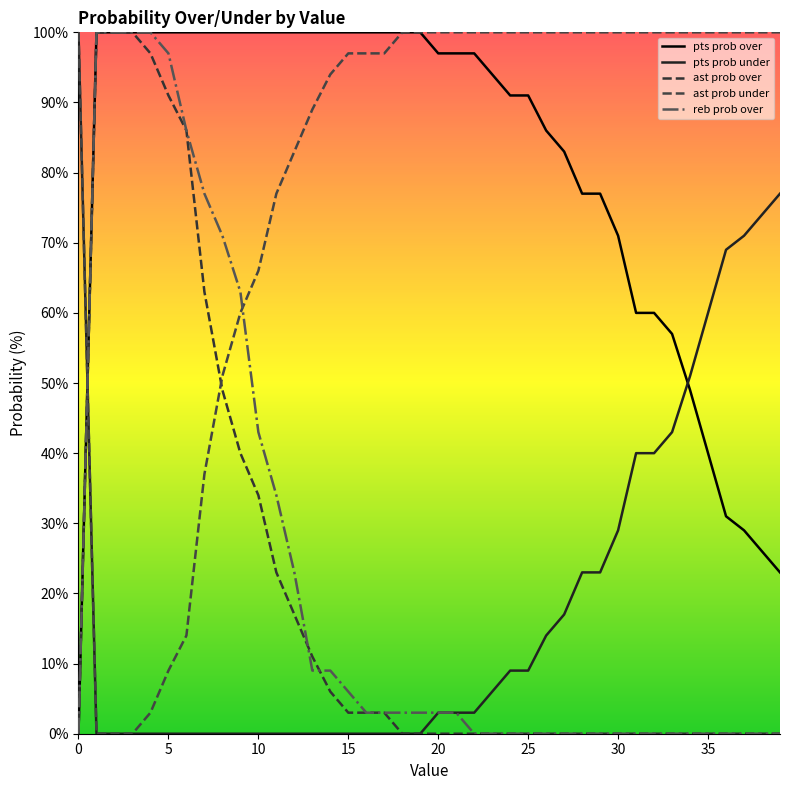

Reading left to right, what are all the values shown in this chart?

pts prob over: 0	100	100	100	100	100	100	100	100	100	100	100	100	100	100	100	100	100	100	100	97	97	97	94	91	91	86	83	77	77	71	60	60	57	49	40	31	29	26	23
pts prob under: 100	0	0	0	0	0	0	0	0	0	0	0	0	0	0	0	0	0	0	0	3	3	3	6	9	9	14	17	23	23	29	40	40	43	51	60	69	71	74	77
ast prob over: 0	100	100	100	97	91	86	63	49	40	34	23	17	11	6	3	3	3	0	0	0	0	0	0	0	0	0	0	0	0	0	0	0	0	0	0	0	0	0	0
ast prob under: 100	0	0	0	3	9	14	37	51	60	66	77	83	89	94	97	97	97	100	100	100	100	100	100	100	100	100	100	100	100	100	100	100	100	100	100	100	100	100	100
reb prob over: 0	100	100	100	100	97	86	77	71	63	43	34	23	9	9	6	3	3	3	3	3	3	0	0	0	0	0	0	0	0	0	0	0	0	0	0	0	0	0	0